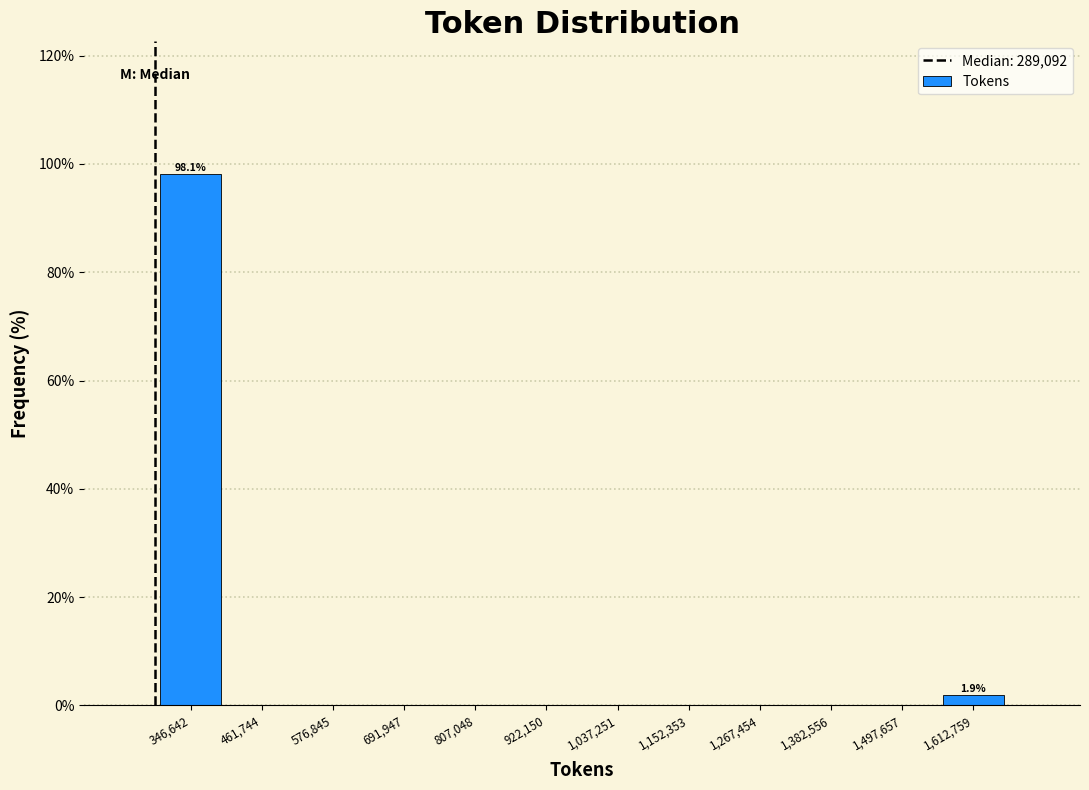

Over which range of the x-axis is the bar tallest?

280000 to 400000